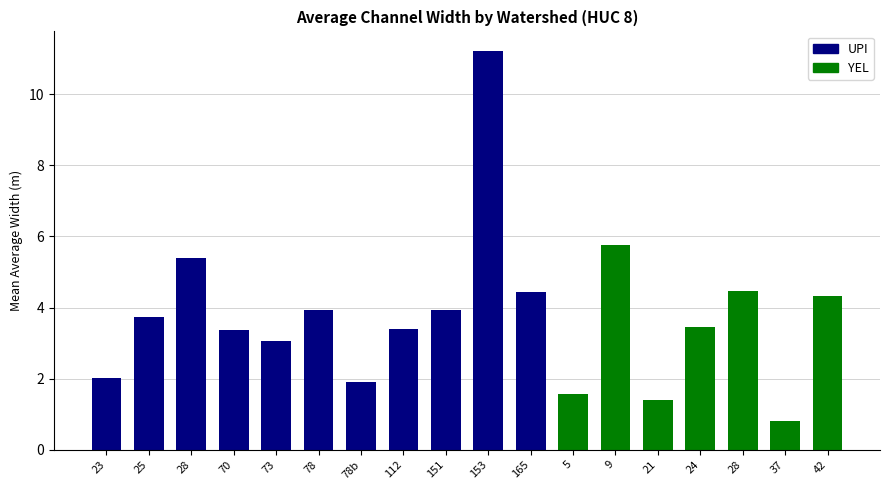

Reading left to right, what are all the values shown in this chart?

2.0	3.7	5.4	3.4	3.1	3.9	1.9	3.4	3.9	11.2	4.5	1.6	5.7	1.4	3.5	4.5	0.8	4.3